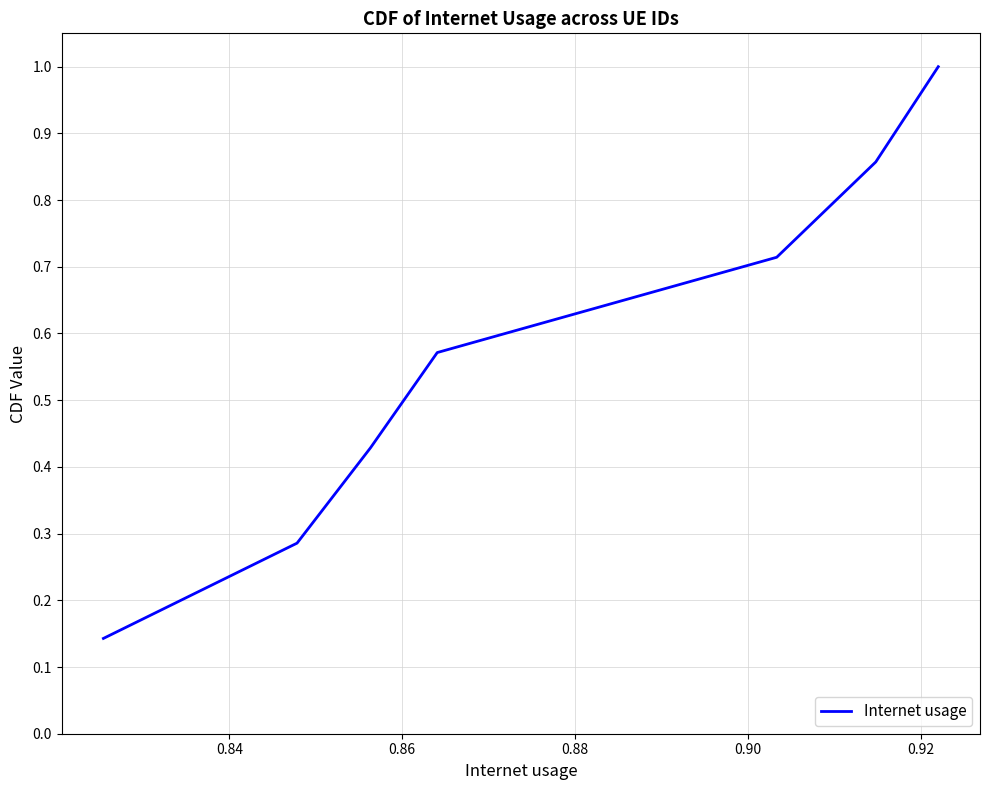

True or false: the data has more than 1 interior local peaks.

False